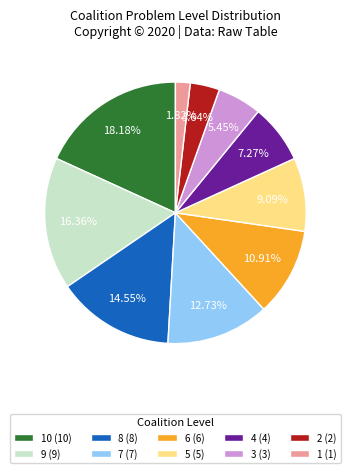

Does any single category account for the majority?

No